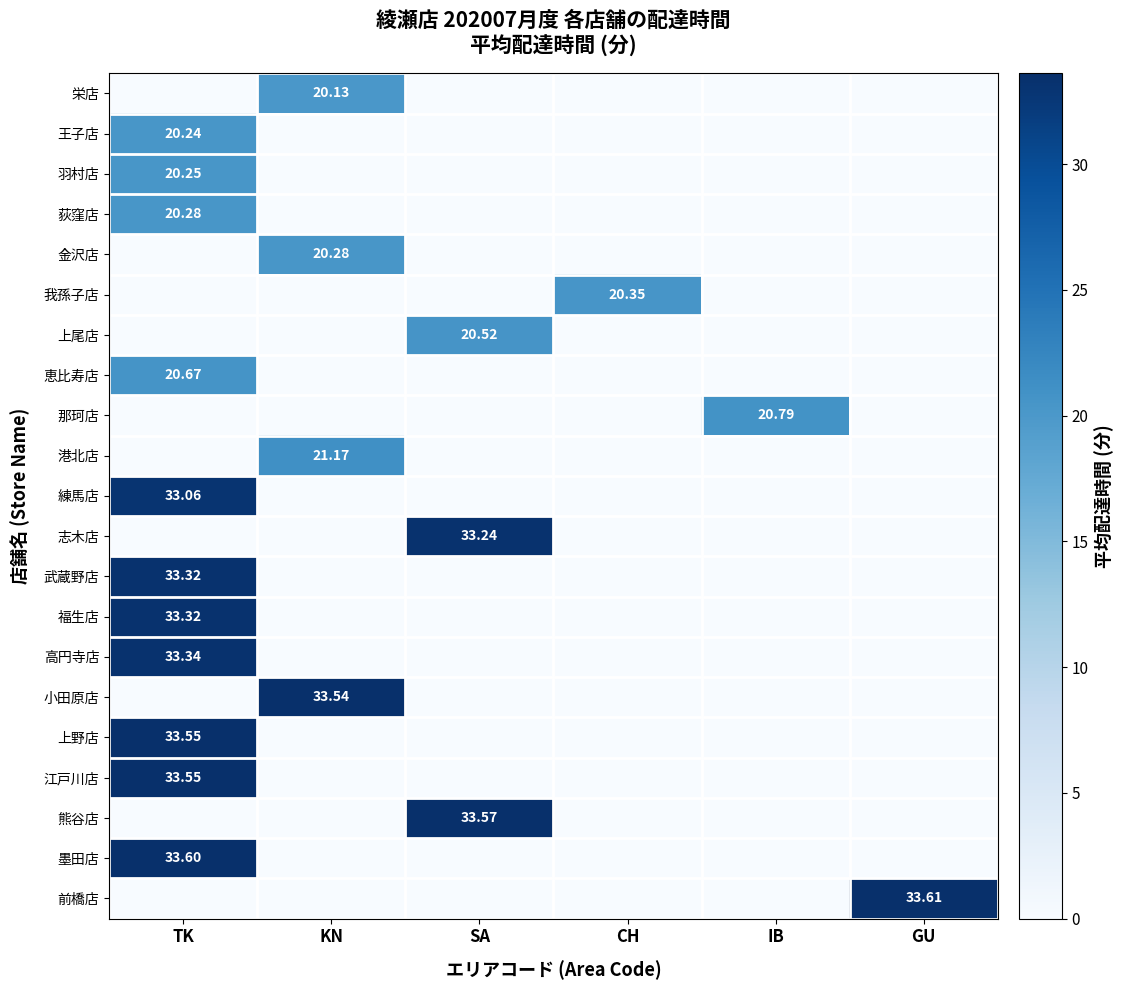

What is the difference between the 上尾店 values at GU and SA?

20.5